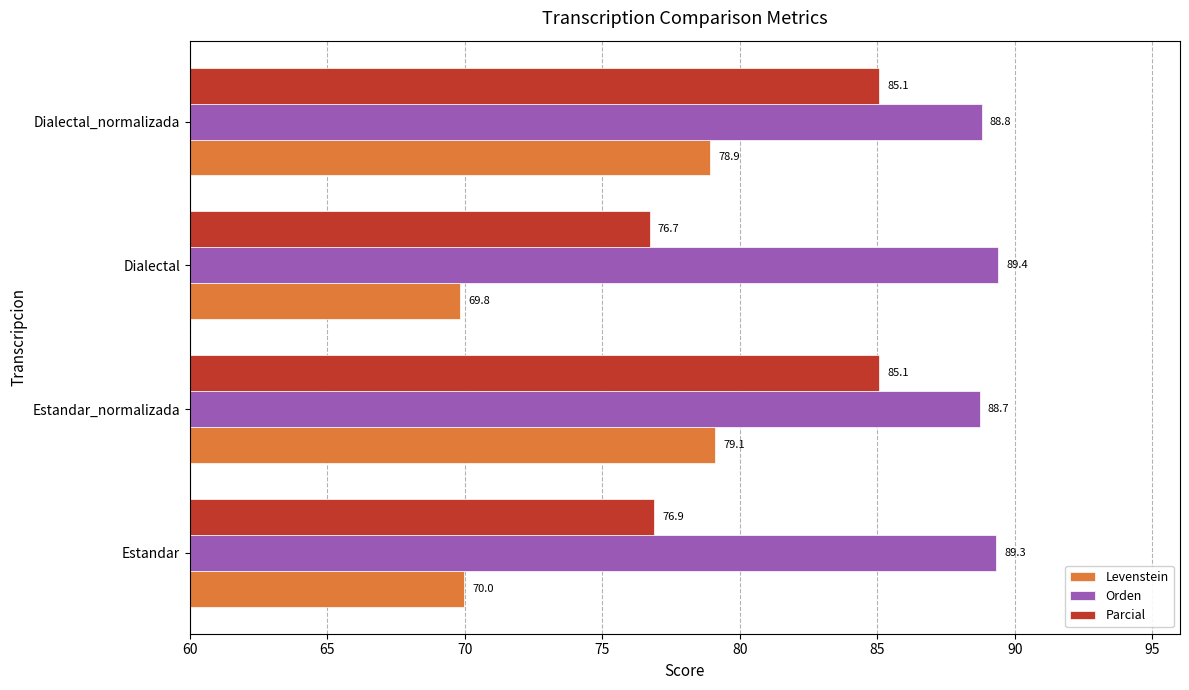

At which label does Levenstein reach its peak?

Estandar_normalizada